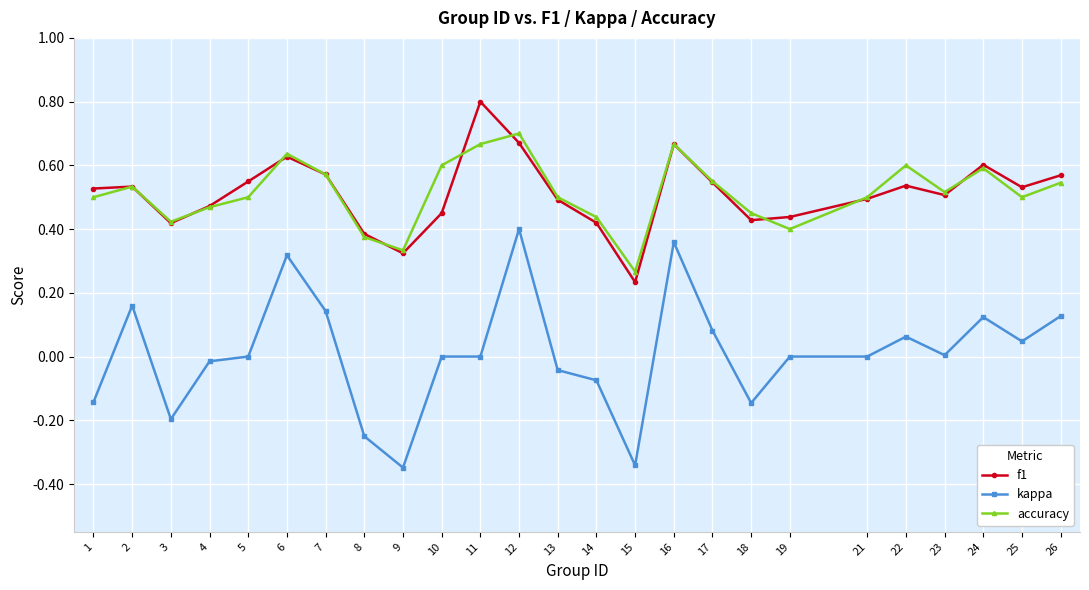

Which series has the largest range (max minus min)?

kappa